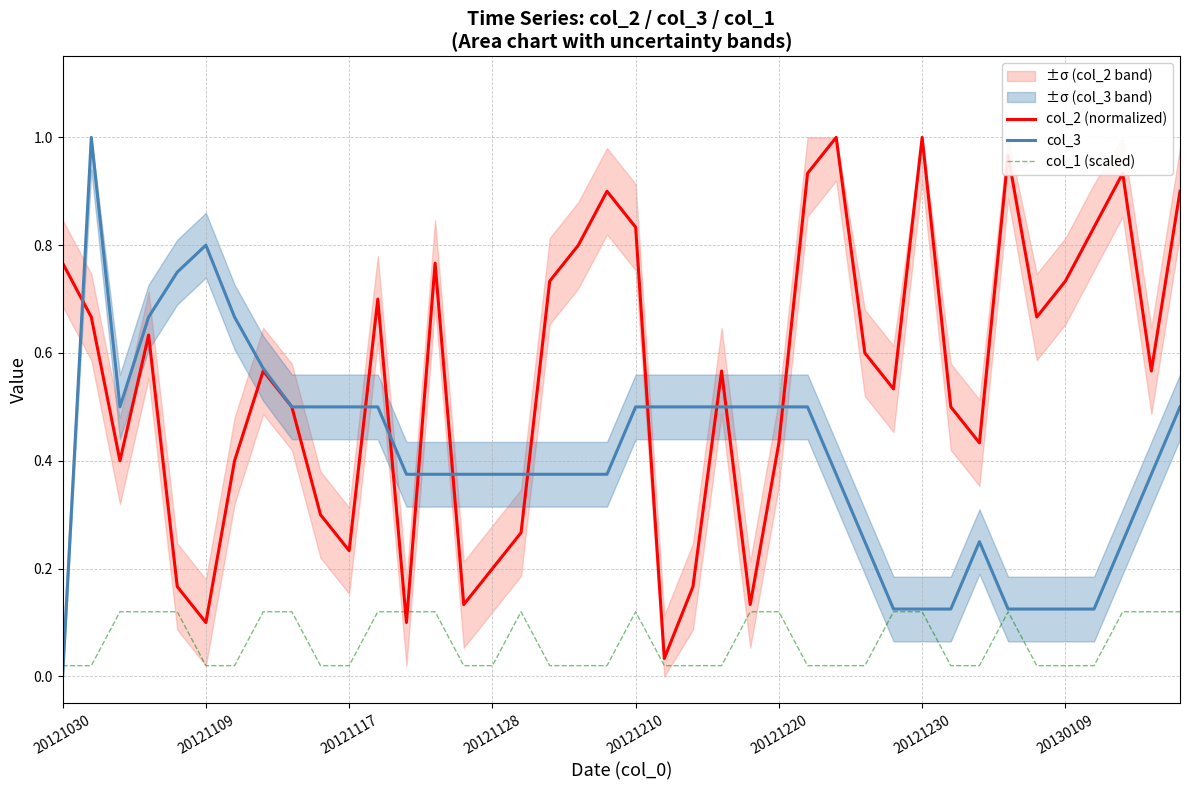

True or false: col_2 (normalized) and col_3 cross at least once.

True